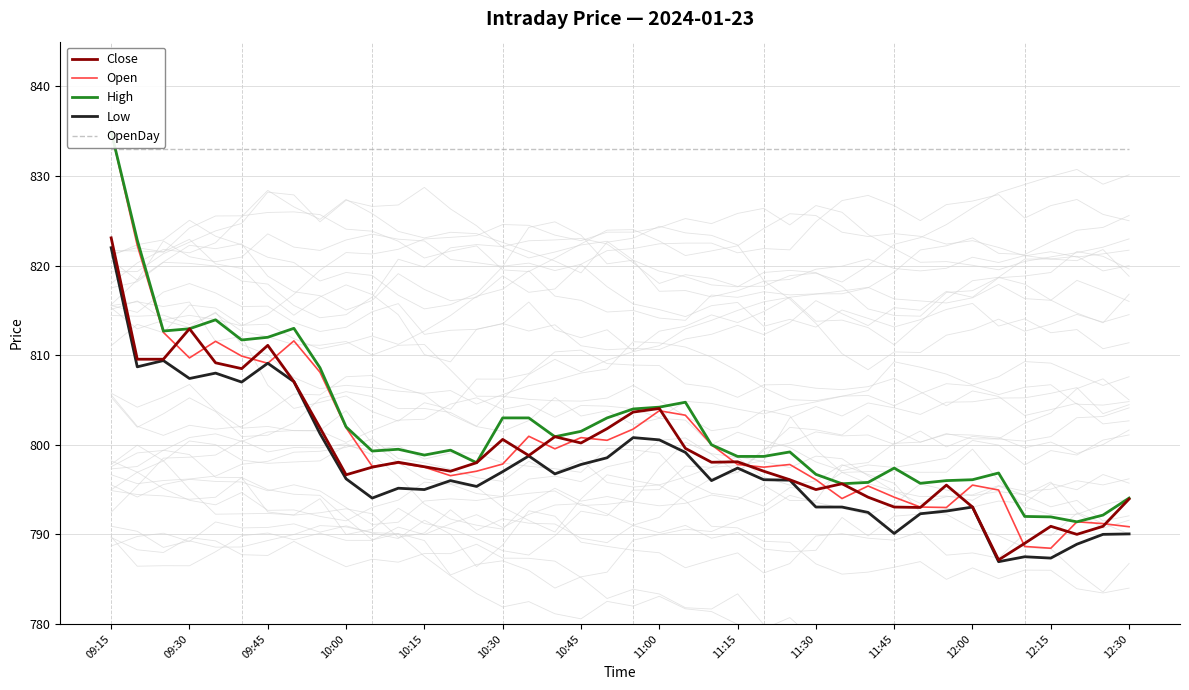

What is the highest value of the Low series?

822.0